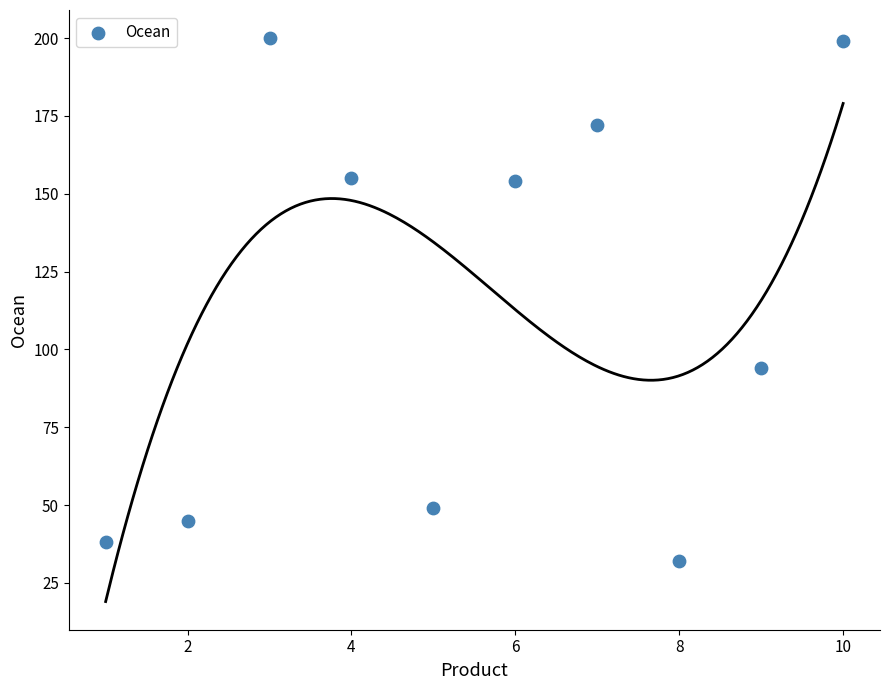

What Y value in the scatter plot is closest to 116?

94